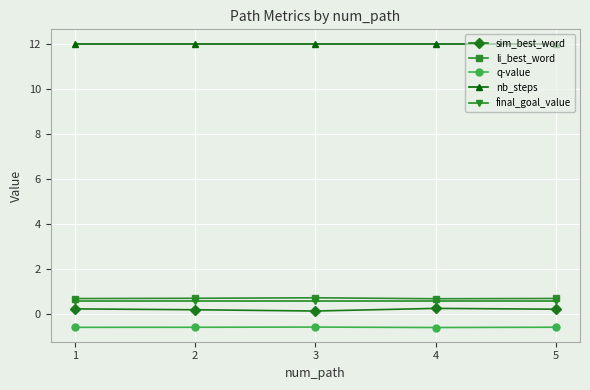

What is the value of the nb_steps point at the 5th from the left?

12.0